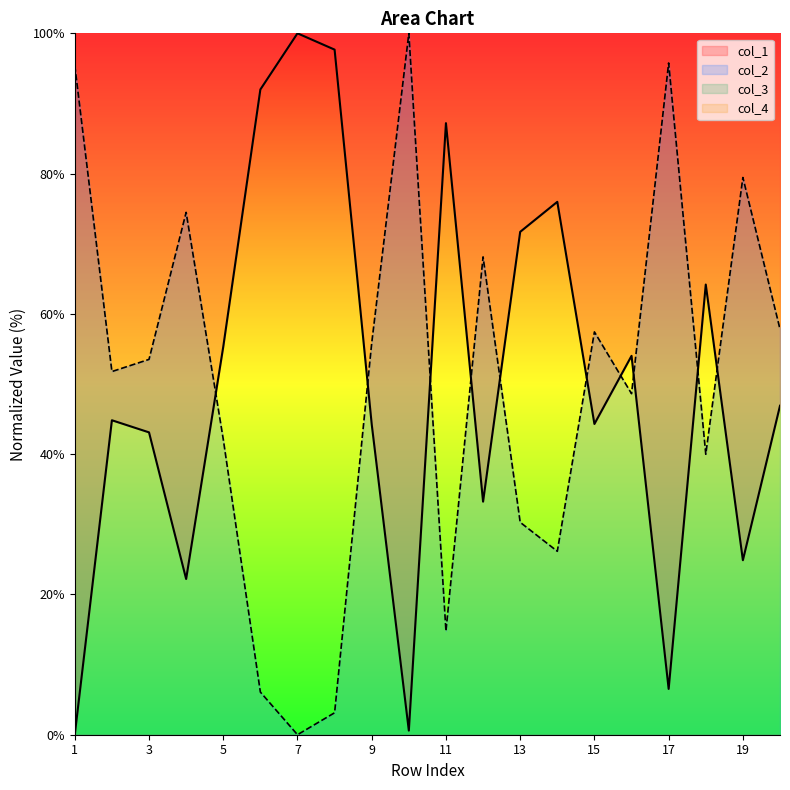

Rank the series by their average value, from lowest to highest.

col_2, col_1